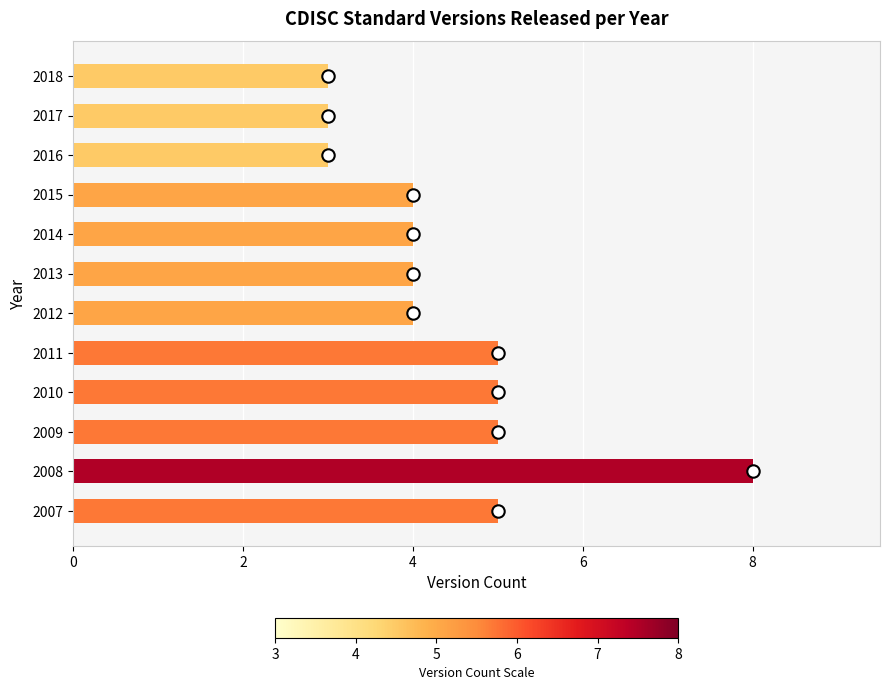

What is the change in value from 2013 to 2018?

-1